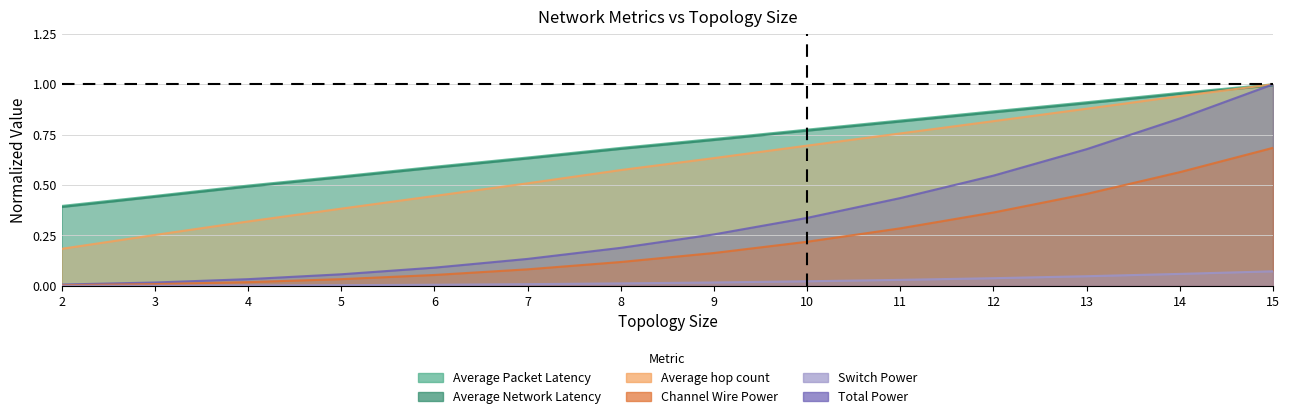

At which category is the sum across all series the highest?

15